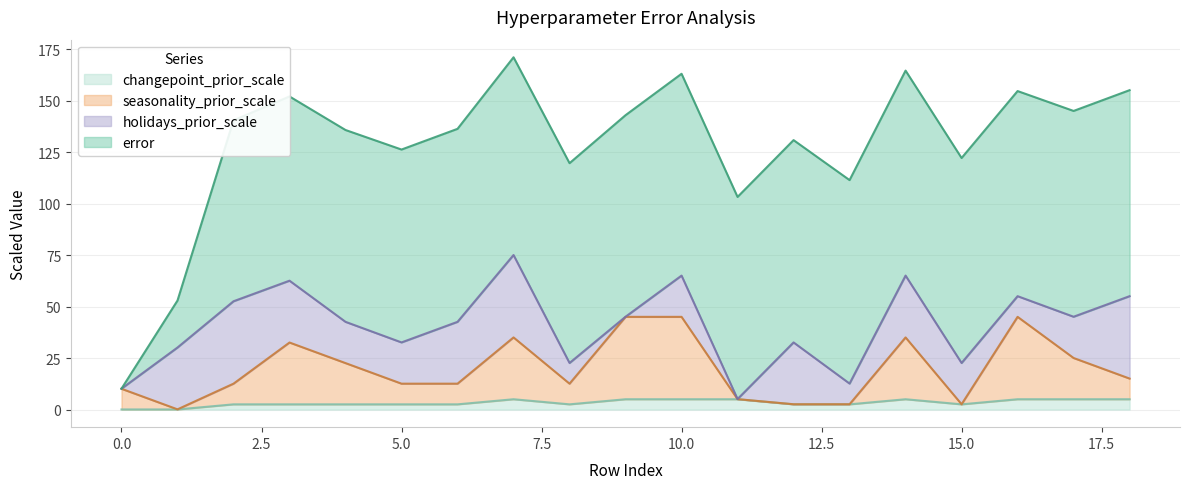

True or false: seasonality_prior_scale and changepoint_prior_scale intersect in this chart.

False